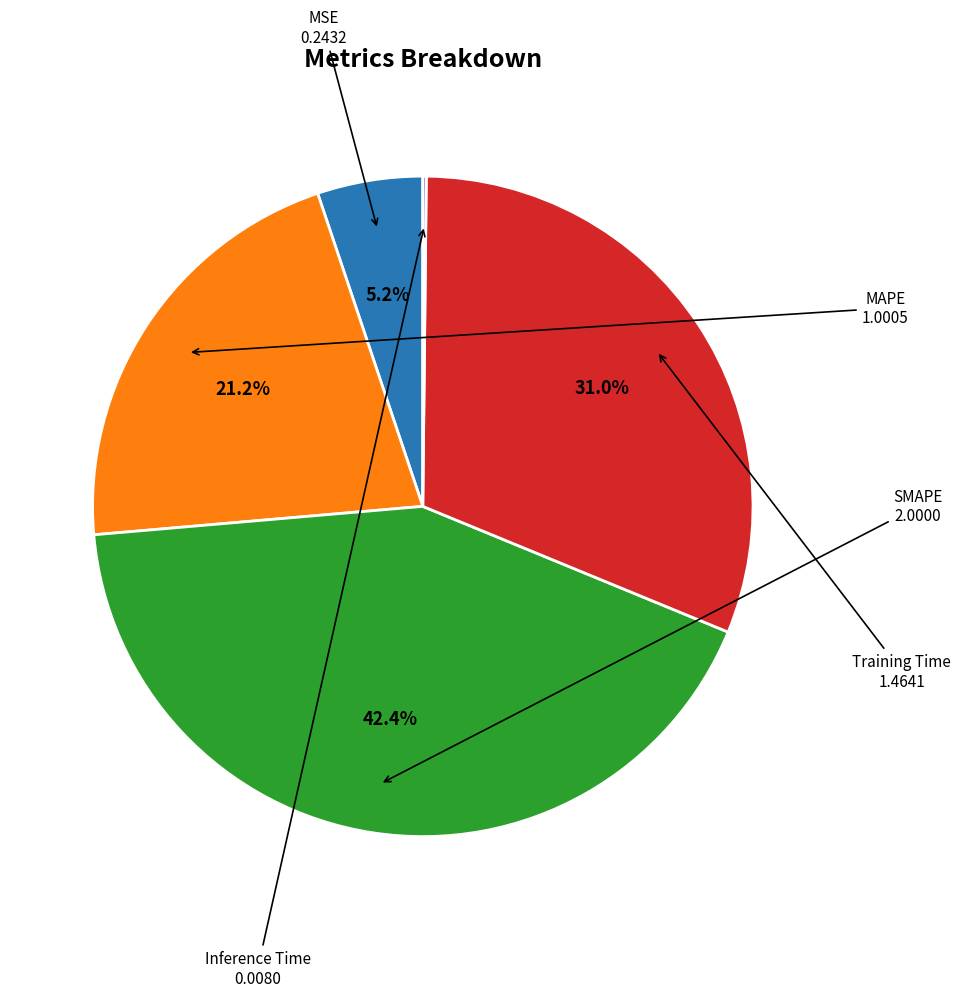

Which has a higher value, MAPE or SMAPE?

SMAPE